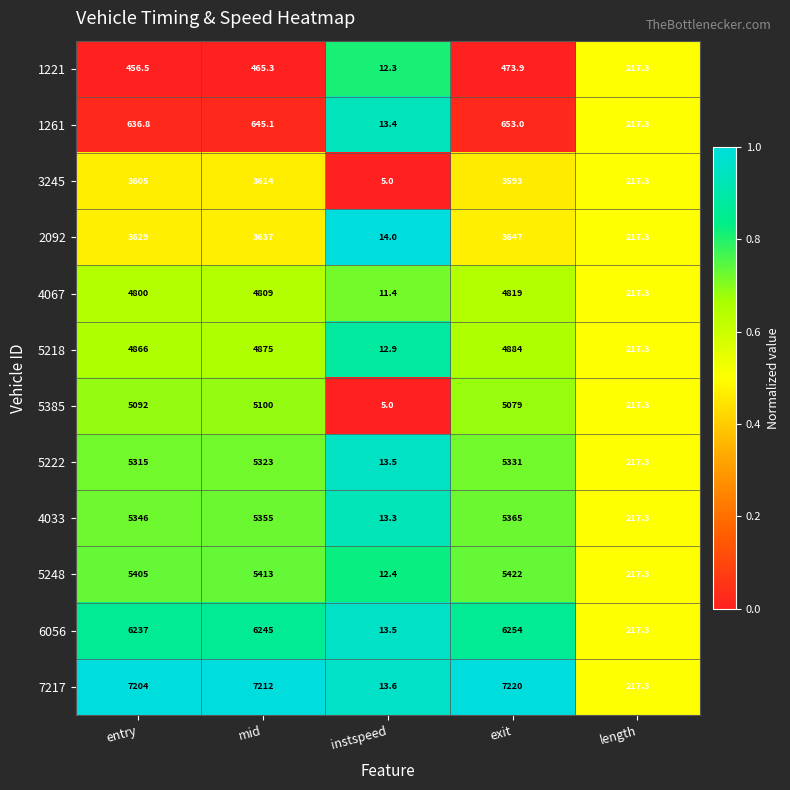

What is the difference between the highest and lowest values at instspeed?

9.0